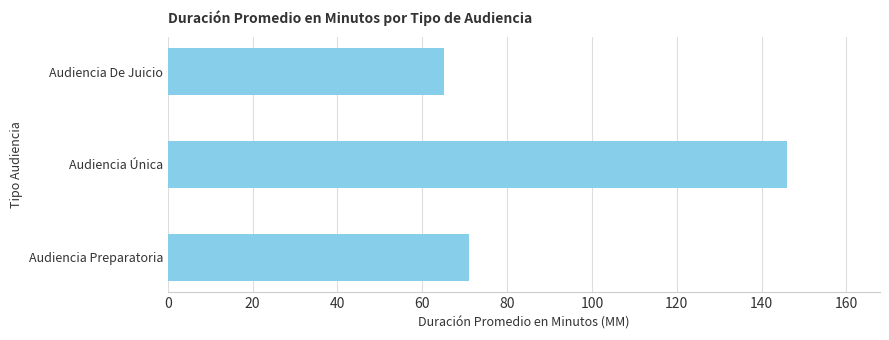

How many values are below 71?

1